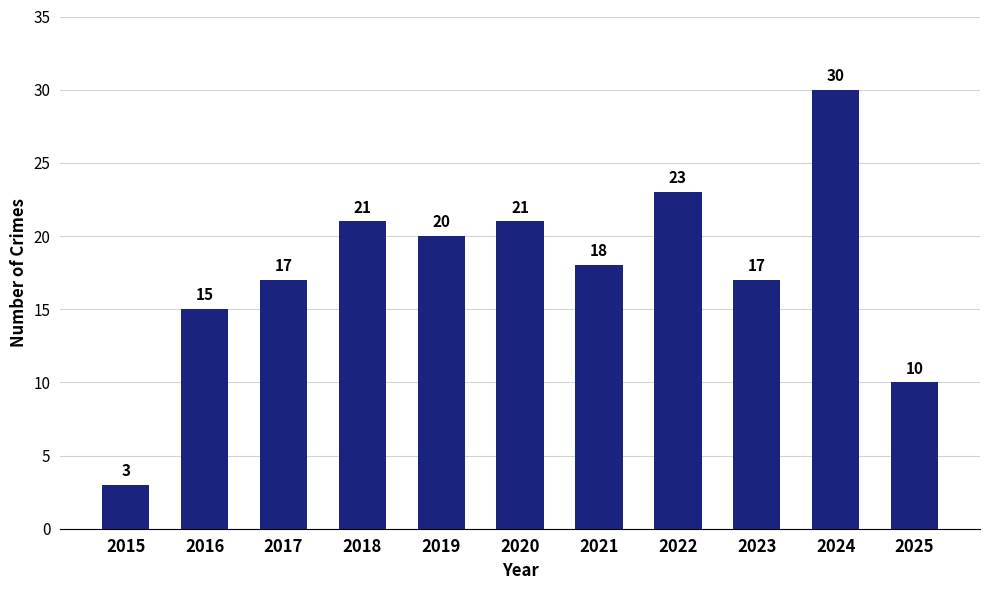

What is the value of the 4th bar from the left?

21